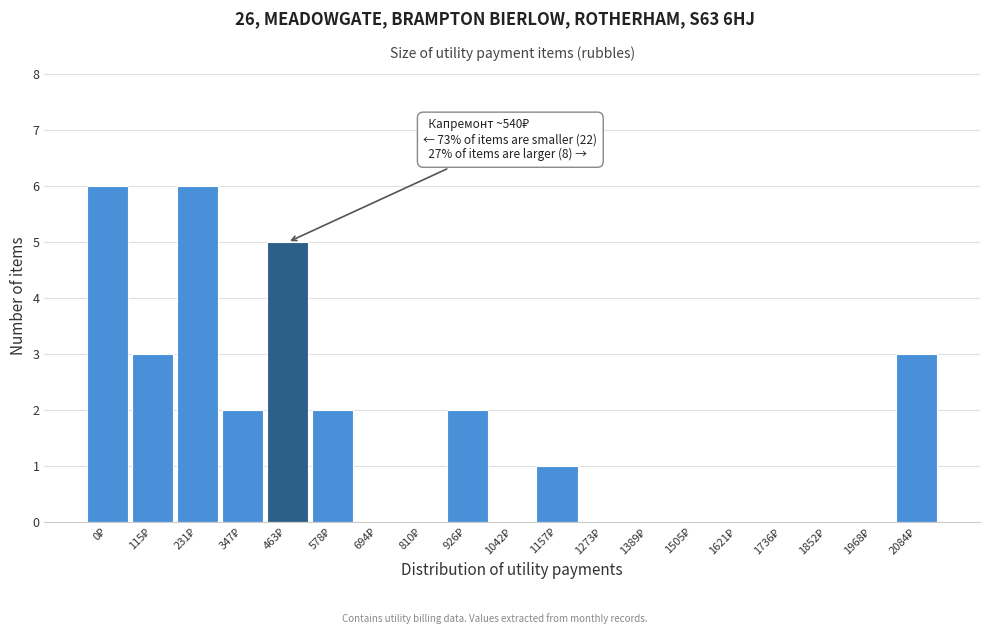

What is the greatest value displayed?

6